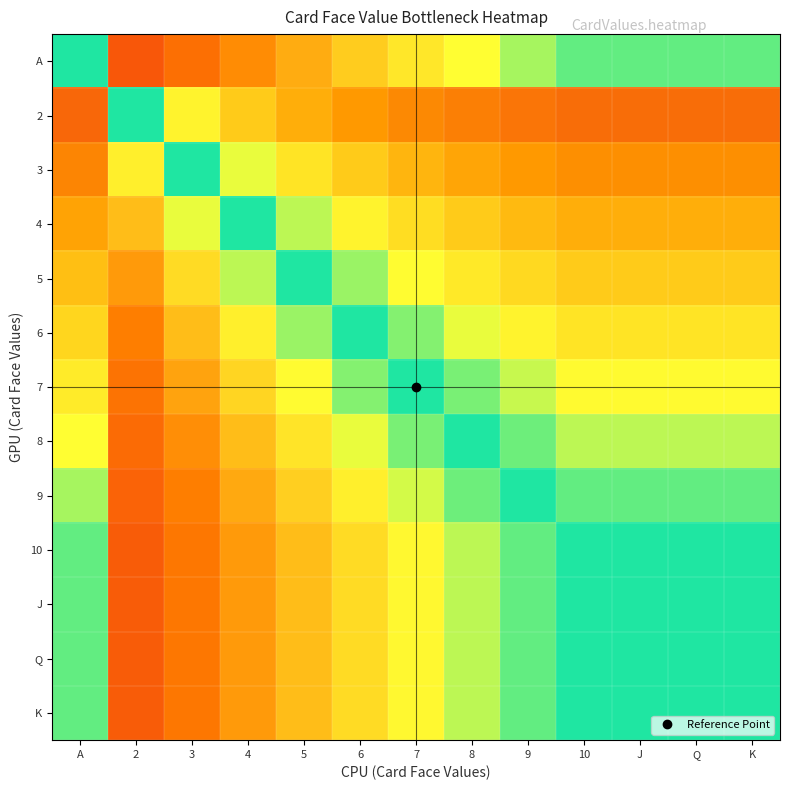

Reading left to right, what are all the values shown in this chart?

A: A=0.5	2=0.8	3=0.8	4=0.7	5=0.7	6=0.6	7=0.6	8=0.6	9=0.6	10=0.5	J=0.5	Q=0.5	K=0.5
2: A=0.2	2=0.5	3=0.4	4=0.3	5=0.3	6=0.2	7=0.2	8=0.2	9=0.2	10=0.2	J=0.2	Q=0.2	K=0.2
3: A=0.2	2=0.6	3=0.5	4=0.4	5=0.4	6=0.3	7=0.3	8=0.3	9=0.2	10=0.2	J=0.2	Q=0.2	K=0.2
4: A=0.3	2=0.7	3=0.6	4=0.5	5=0.4	6=0.4	7=0.4	8=0.3	9=0.3	10=0.3	J=0.3	Q=0.3	K=0.3
5: A=0.3	2=0.7	3=0.6	4=0.6	5=0.5	6=0.5	7=0.4	8=0.4	9=0.4	10=0.3	J=0.3	Q=0.3	K=0.3
6: A=0.4	2=0.8	3=0.7	4=0.6	5=0.5	6=0.5	7=0.5	8=0.4	9=0.4	10=0.4	J=0.4	Q=0.4	K=0.4
7: A=0.4	2=0.8	3=0.7	4=0.6	5=0.6	6=0.5	7=0.5	8=0.5	9=0.4	10=0.4	J=0.4	Q=0.4	K=0.4
8: A=0.4	2=0.8	3=0.7	4=0.7	5=0.6	6=0.6	7=0.5	8=0.5	9=0.5	10=0.4	J=0.4	Q=0.4	K=0.4
9: A=0.5	2=0.8	3=0.8	4=0.7	5=0.6	6=0.6	7=0.6	8=0.5	9=0.5	10=0.5	J=0.5	Q=0.5	K=0.5
10: A=0.5	2=0.8	3=0.8	4=0.7	5=0.7	6=0.6	7=0.6	8=0.6	9=0.5	10=0.5	J=0.5	Q=0.5	K=0.5
J: A=0.5	2=0.8	3=0.8	4=0.7	5=0.7	6=0.6	7=0.6	8=0.6	9=0.5	10=0.5	J=0.5	Q=0.5	K=0.5
Q: A=0.5	2=0.8	3=0.8	4=0.7	5=0.7	6=0.6	7=0.6	8=0.6	9=0.5	10=0.5	J=0.5	Q=0.5	K=0.5
K: A=0.5	2=0.8	3=0.8	4=0.7	5=0.7	6=0.6	7=0.6	8=0.6	9=0.5	10=0.5	J=0.5	Q=0.5	K=0.5